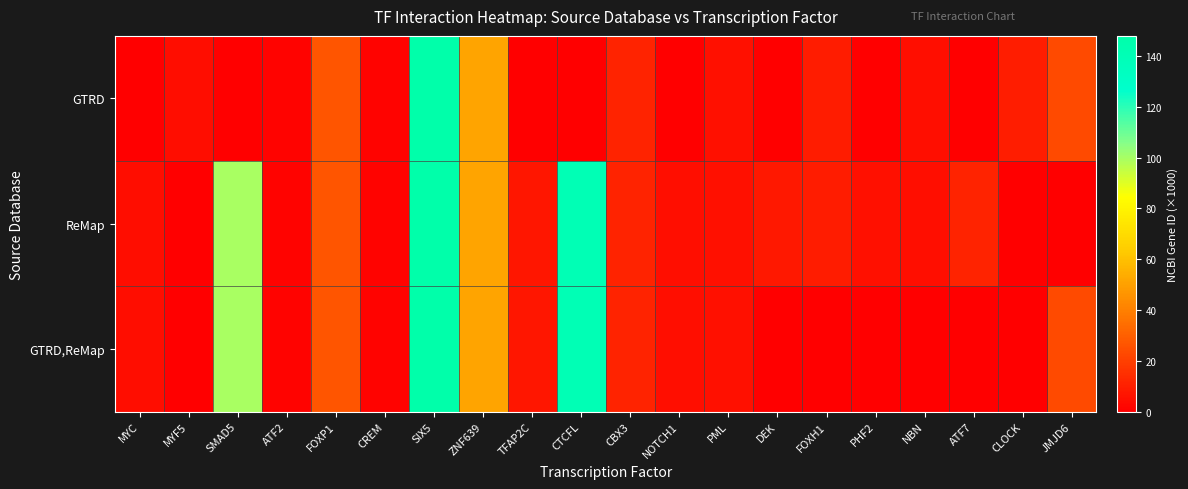

What is the maximum value shown in the chart?

147.9